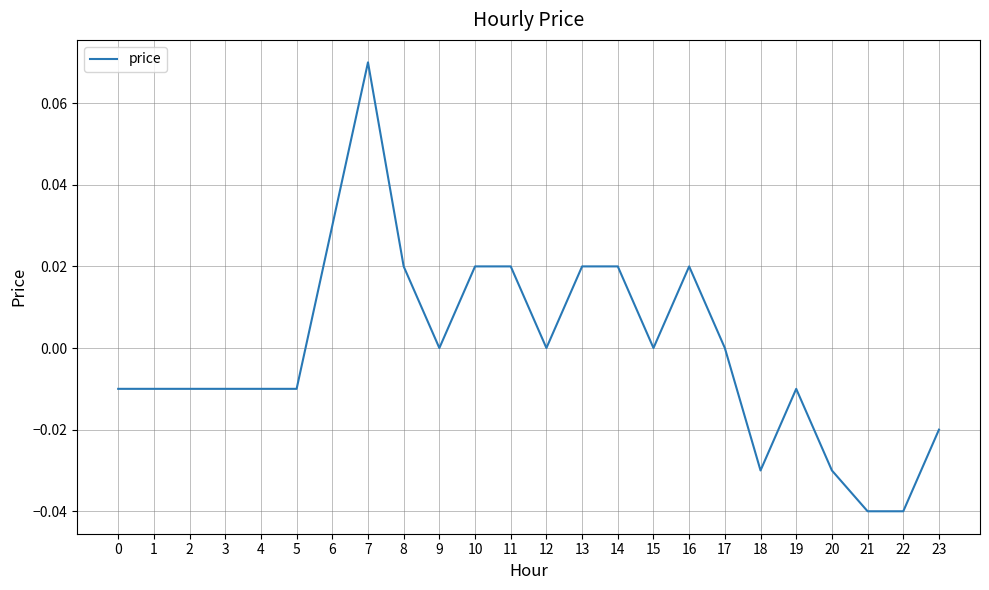

Count the number of categories in the chart.

24